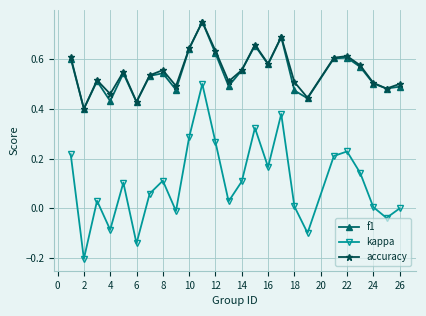

Which series has the largest range (max minus min)?

kappa